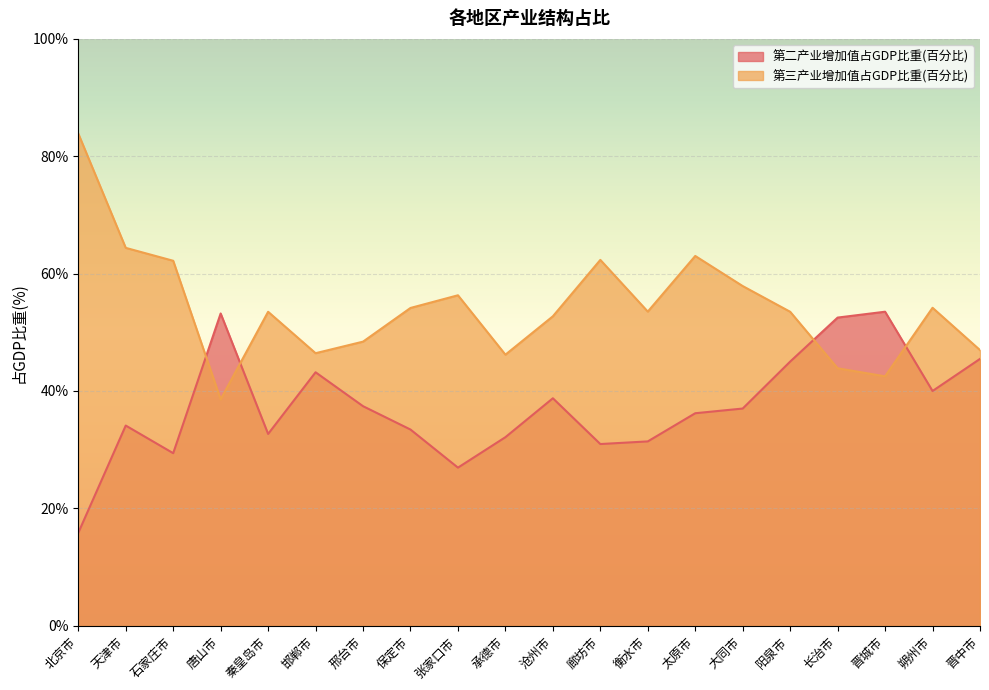

What is the minimum value shown in the chart?

15.8